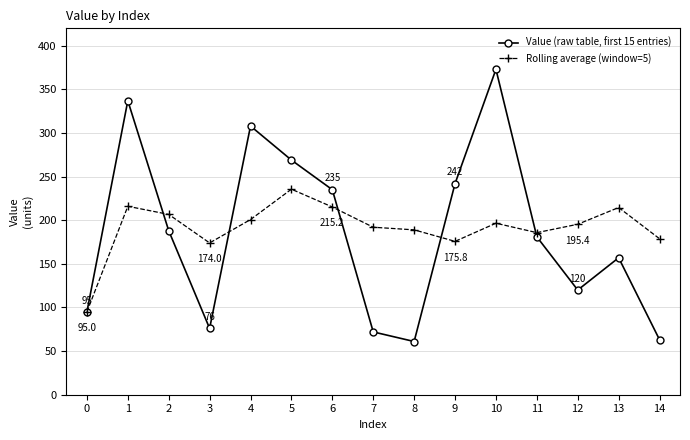

List the series in order of their overall mean, lowest first.

Value (raw table, first 15 entries), Rolling average (window=5)